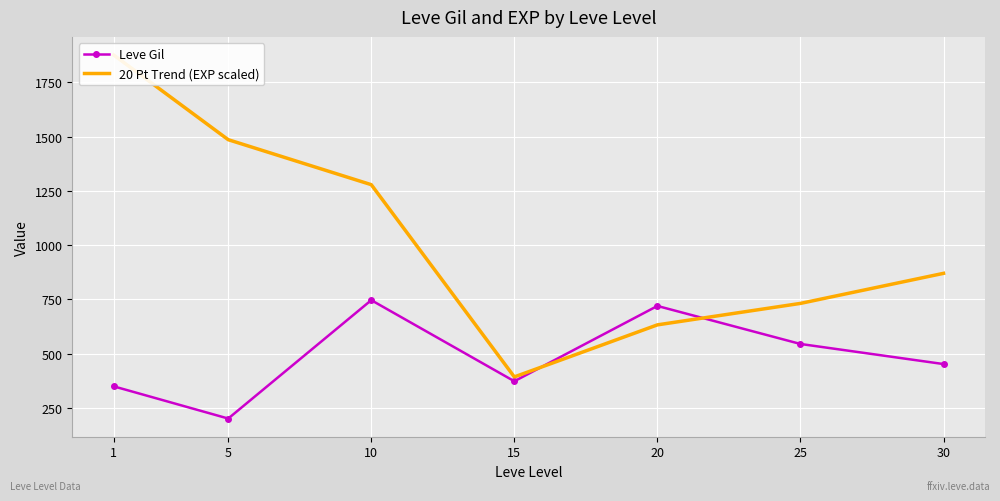

List the labels in order of 20 Pt Trend (EXP scaled) value, smallest first.

15, 20, 25, 30, 10, 5, 1